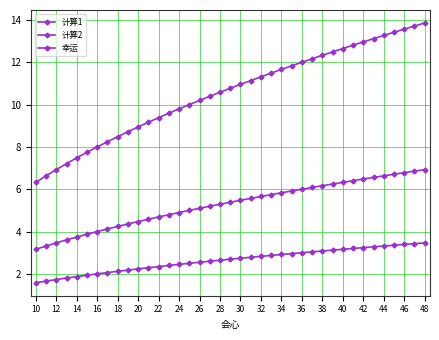

Count the number of categories in the chart.

39